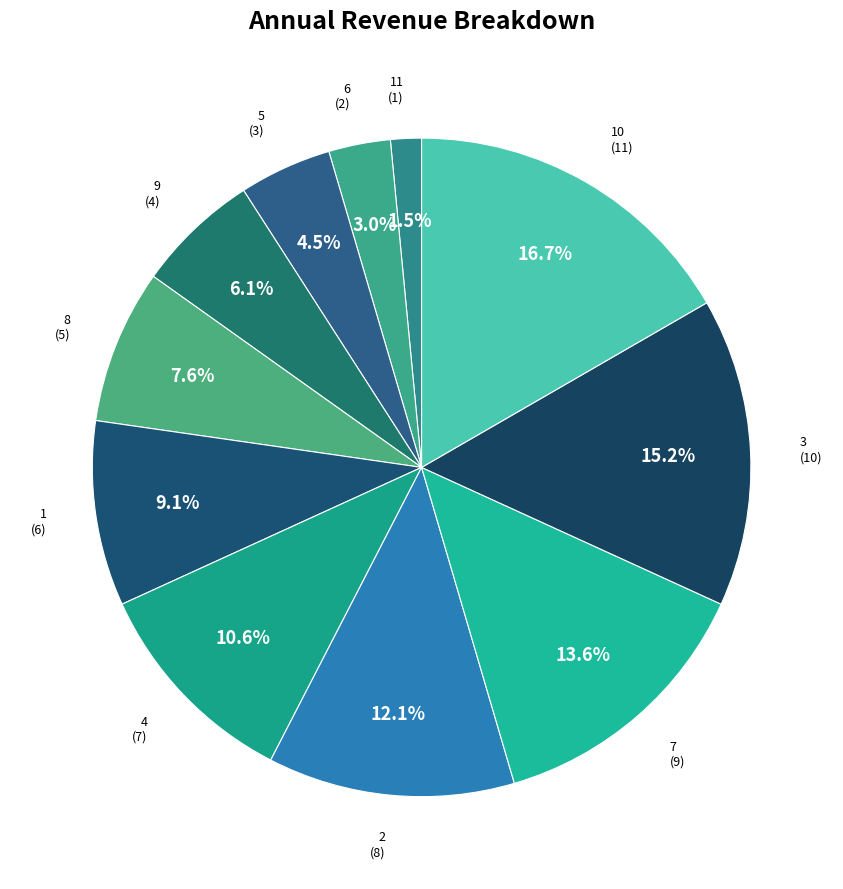

To the nearest percent, what is the combined percentage of 1 and 5?

14%